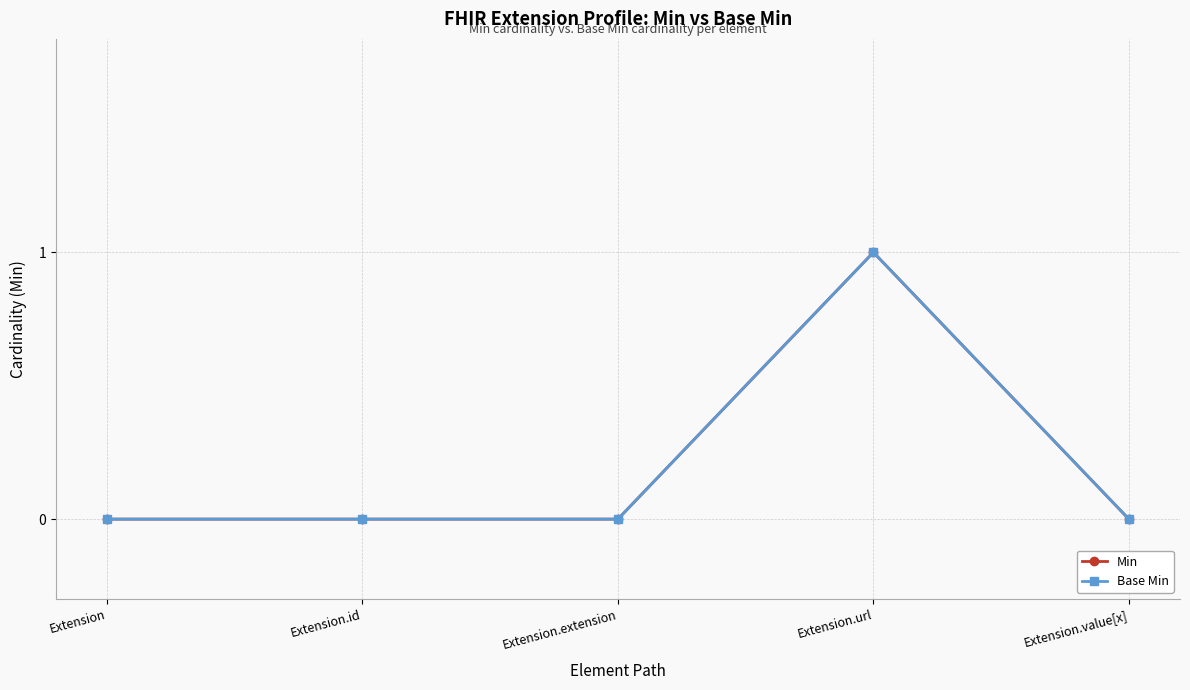

What is the label of the 2nd point from the left?

Extension.id